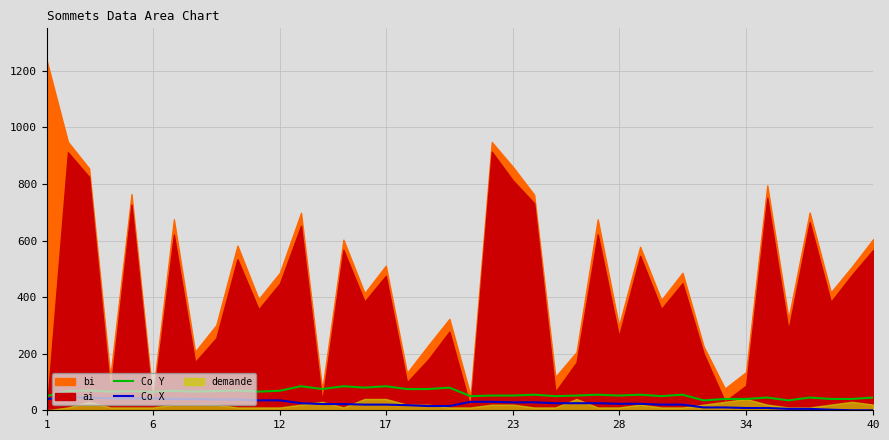

How many lines are shown in the chart?

2